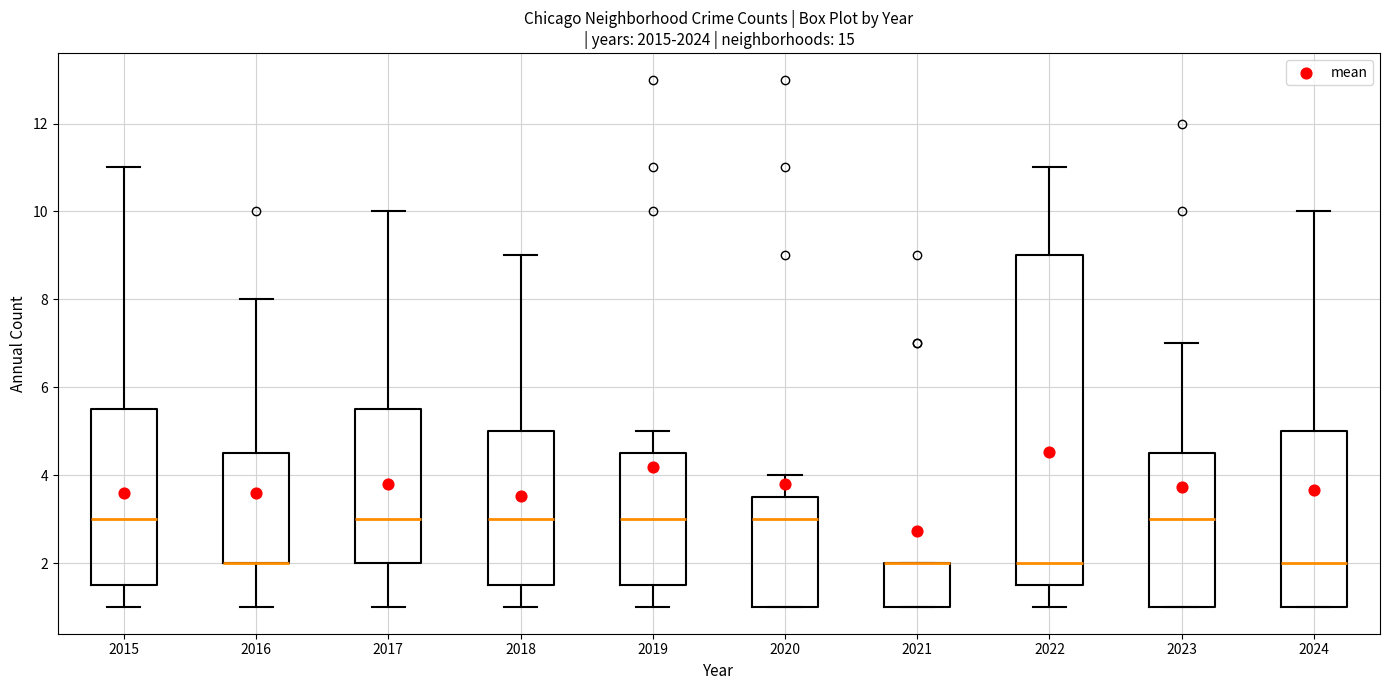

Where is the lower edge of the box at x = 2021 on the y-axis? The values are not printed on the chart, so give them approximately, as read against the axis.

1.0